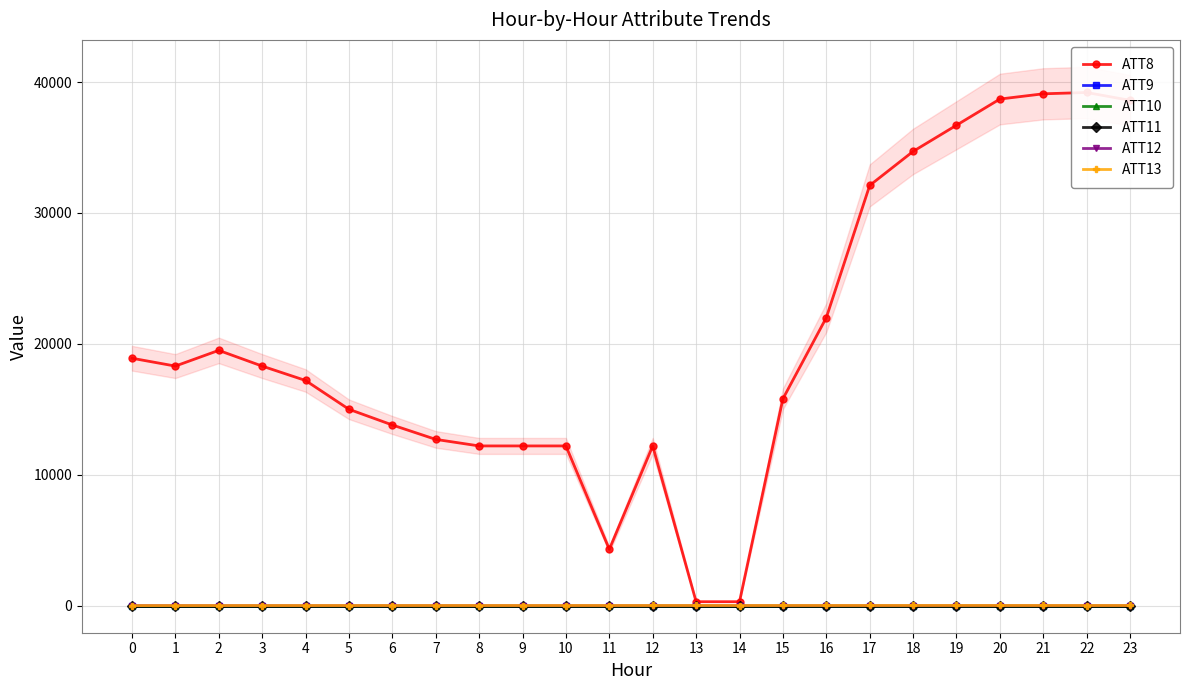

True or false: ATT13 has a value of 14.6 at 9.

False